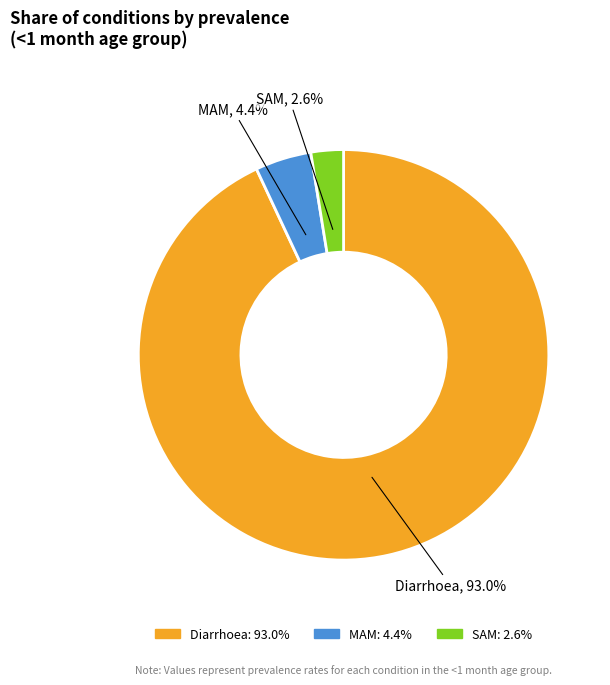

Which has a higher value, SAM or MAM?

MAM